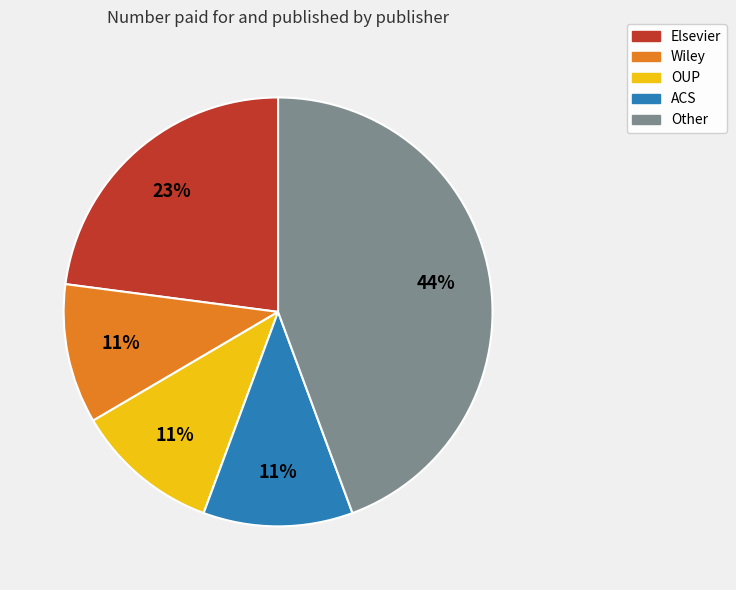

To the nearest percent, what is the combined percentage of Elsevier and ACS?

34%